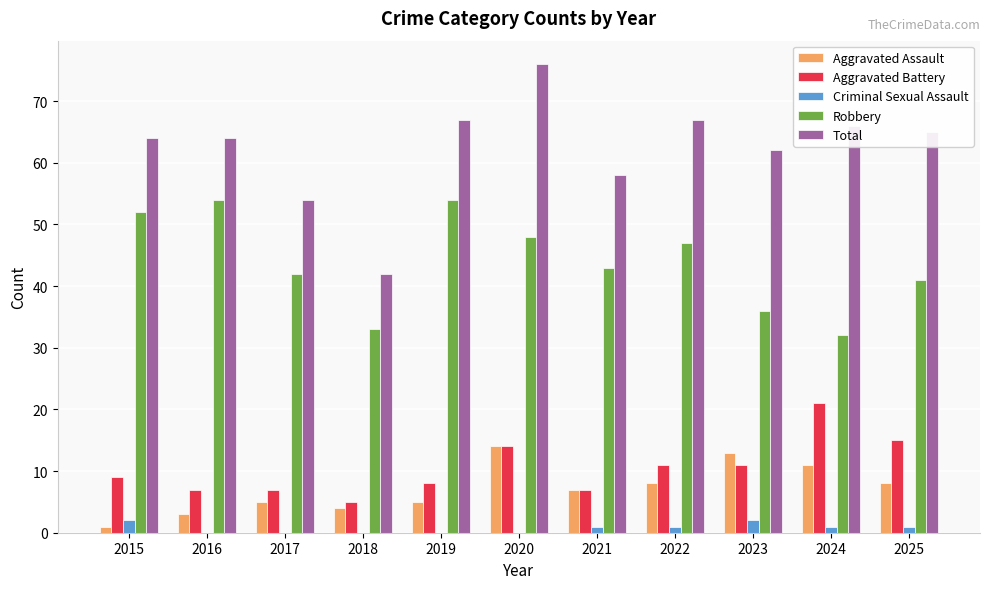

Which series has the widest spread of values?

Total